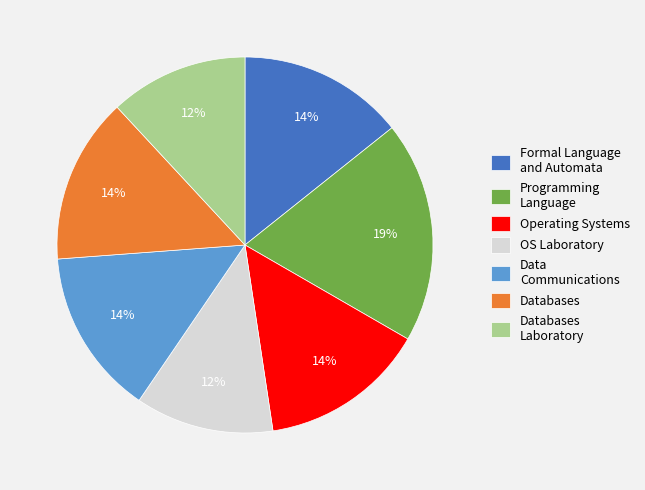

Which category has the biggest portion of the pie?

Programming Language